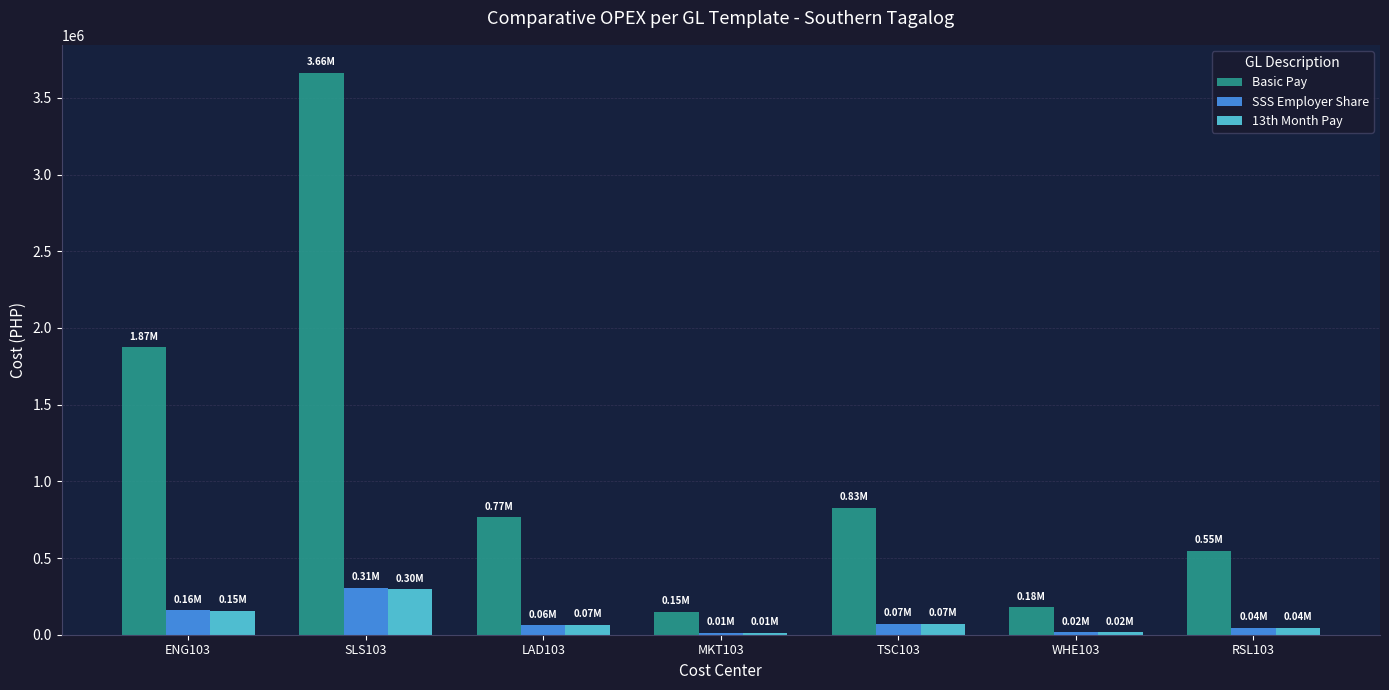

Which series changed the most between LAD103 and MKT103?

Basic Pay